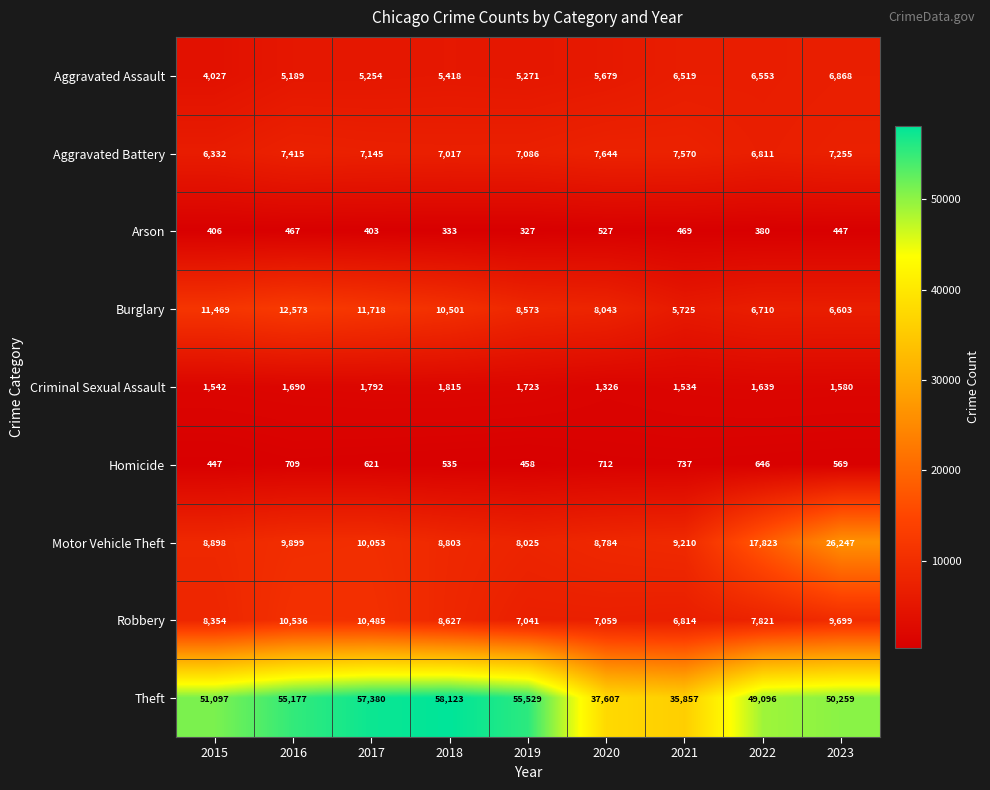

What is the average value of the Burglary series?

9102